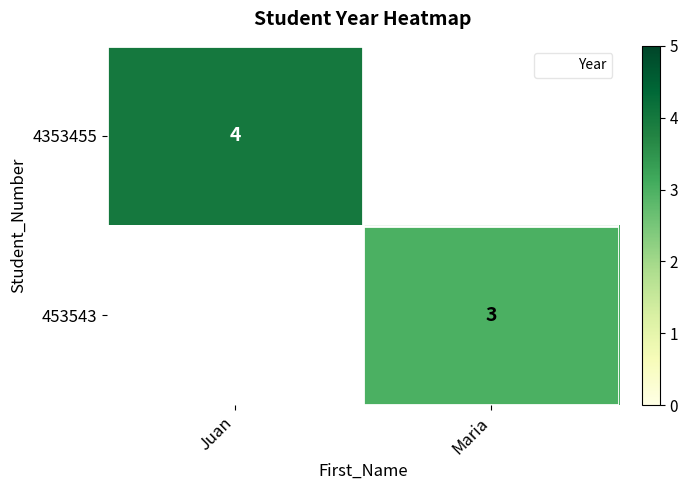

The value of 453543 at Maria is 3.0. True or false?

True